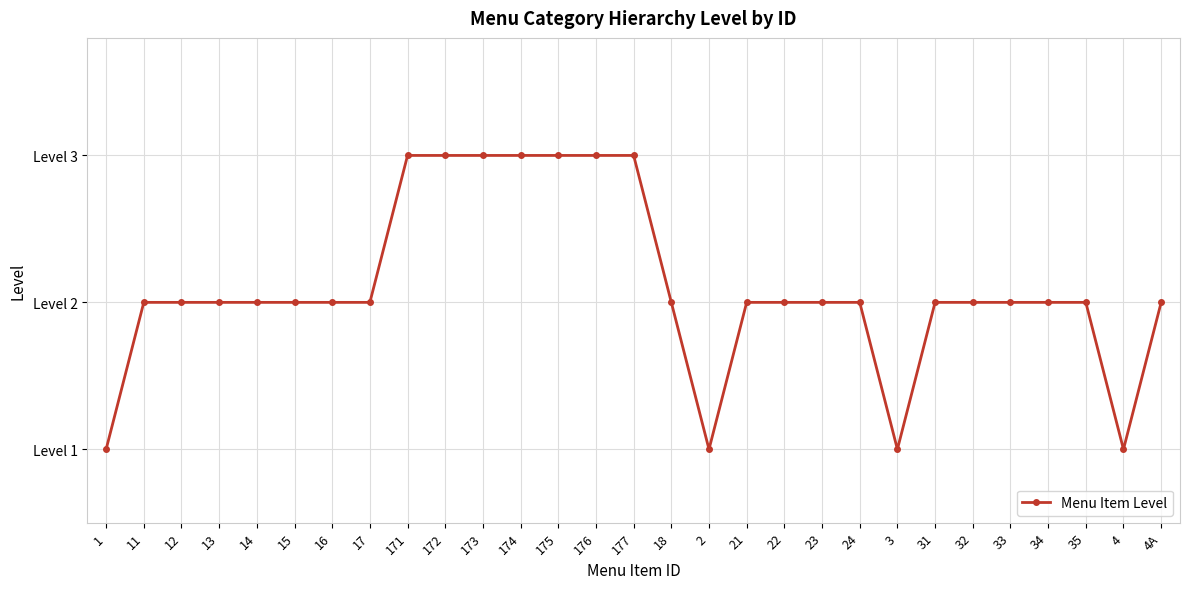

Does the chart have visible grid lines?

Yes